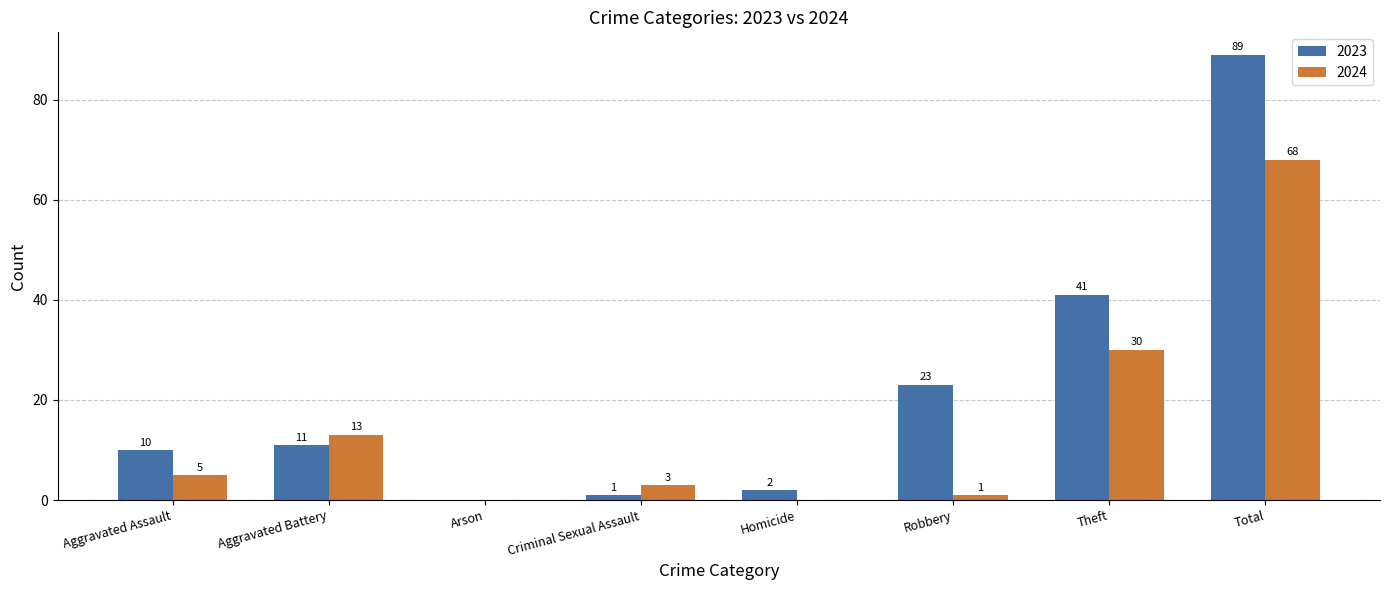

True or false: 2023 has a value of 14 at Aggravated Assault.

False